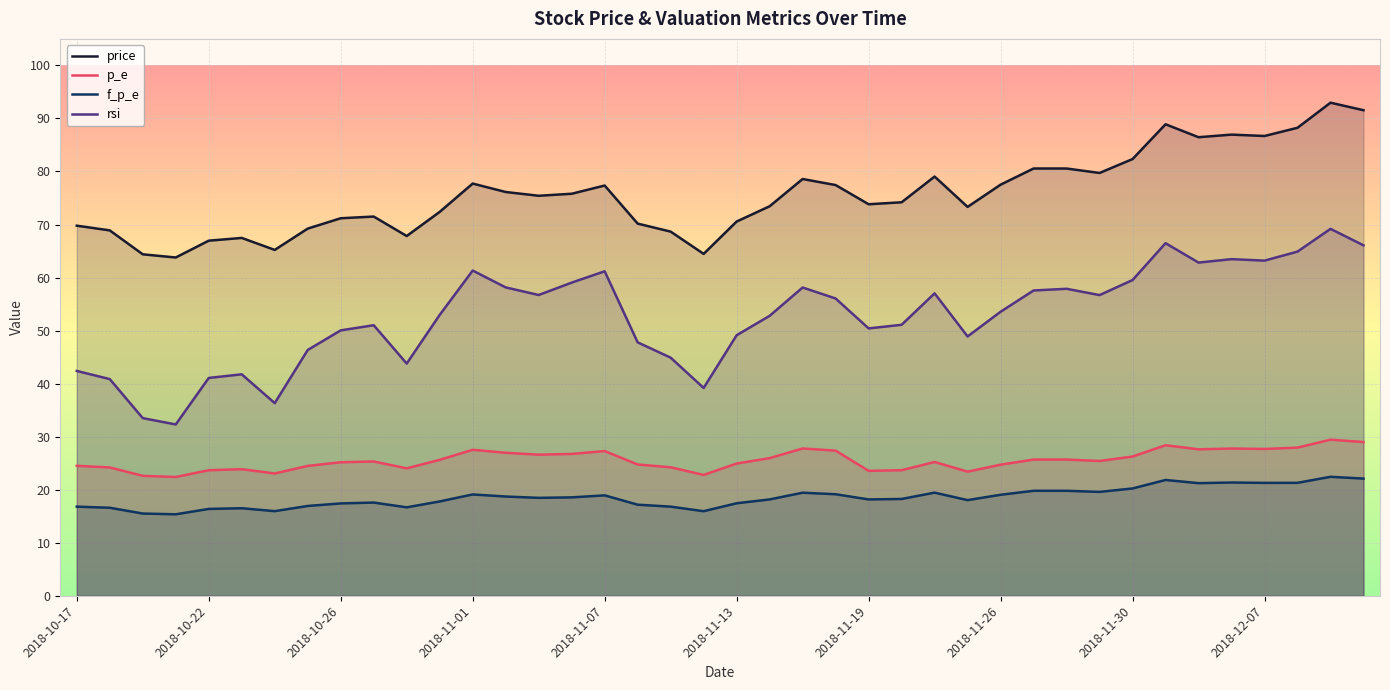

Reading right to left, list all the values displayed in this chart.

price: 91.5	93.0	88.2	86.7	87.0	86.5	88.9	82.3	79.7	80.6	80.6	77.5	73.3	79.0	74.2	73.8	77.4	78.6	73.4	70.6	64.5	68.7	70.2	77.3	75.8	75.4	76.1	77.7	72.4	67.8	71.5	71.2	69.2	65.2	67.5	67.0	63.8	64.4	68.9	69.8
p_e: 29.0	29.4	27.9	27.7	27.8	27.6	28.4	26.2	25.4	25.7	25.7	24.7	23.4	25.2	23.7	23.6	27.4	27.8	25.9	24.9	22.8	24.2	24.8	27.3	26.7	26.6	27.0	27.5	25.6	24.0	25.3	25.2	24.5	23.1	23.9	23.7	22.4	22.6	24.2	24.5
f_p_e: 22.1	22.4	21.3	21.3	21.4	21.2	21.8	20.2	19.6	19.8	19.8	19.0	18.0	19.4	18.2	18.2	19.1	19.4	18.2	17.4	15.9	16.8	17.2	18.9	18.6	18.5	18.7	19.1	17.8	16.7	17.6	17.4	16.9	15.9	16.5	16.4	15.4	15.5	16.6	16.8
rsi: 66.1	69.2	64.9	63.2	63.5	62.8	66.5	59.5	56.7	57.9	57.6	53.5	48.9	57.0	51.1	50.4	56.0	58.1	52.8	49.1	39.2	44.9	47.8	61.2	59.0	56.7	58.1	61.3	53.0	43.8	51.0	50.0	46.3	36.3	41.8	41.1	32.3	33.5	40.9	42.4